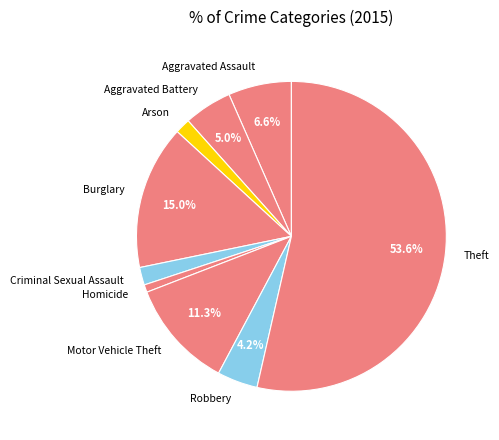

To the nearest percent, what is the difference between the Homicide and Aggravated Battery slice percentages?

4%